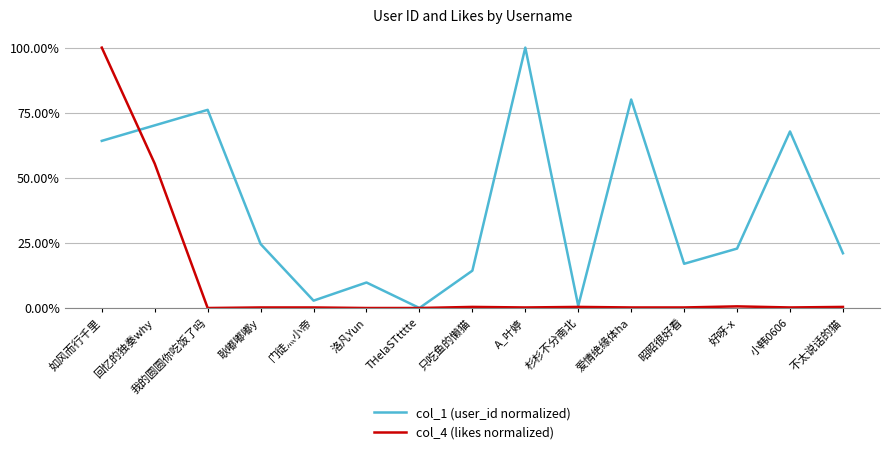

Is this an area chart (filled region under the line)?

No